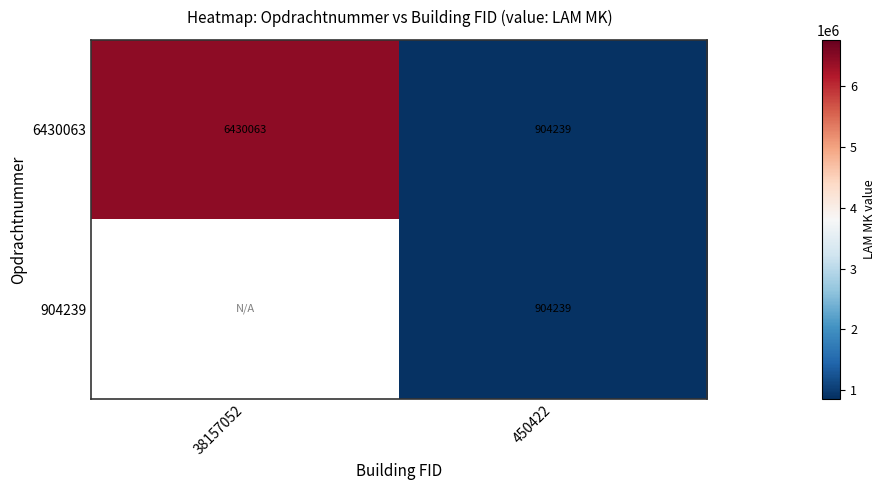

The value of 6430063 at 38157052 is 3939748. True or false?

False